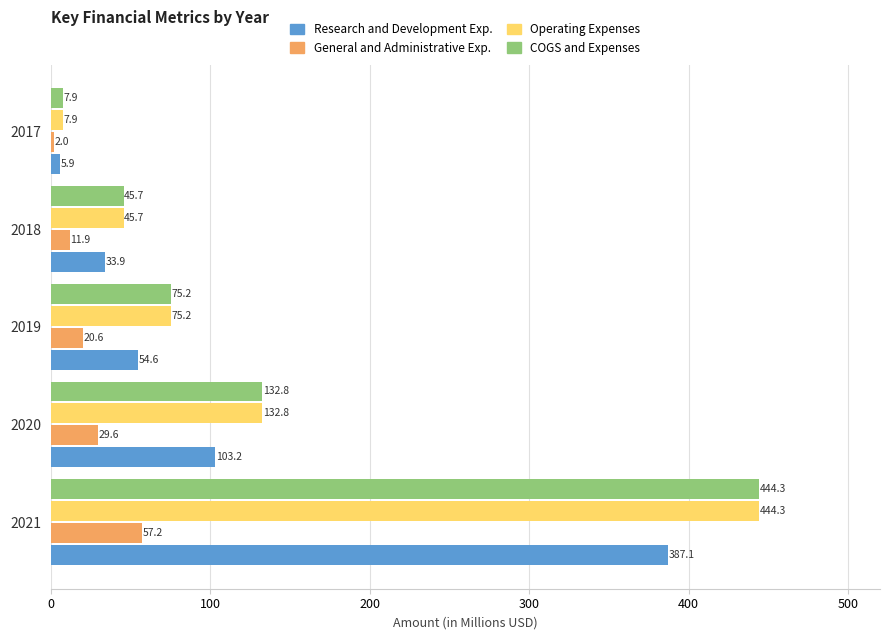

What is the greatest value displayed?

444.3